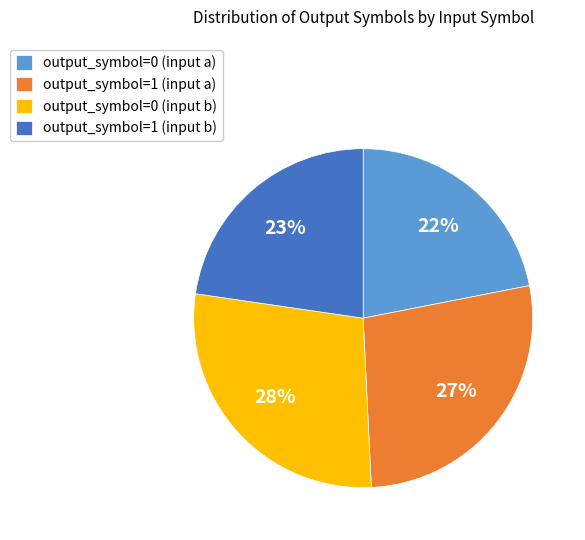

How many slices are in this pie chart?

4